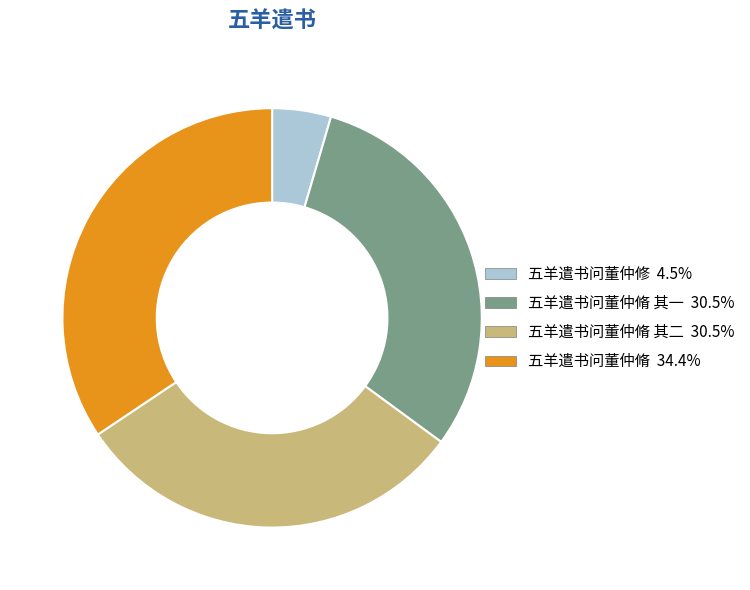

Does any single category account for the majority?

No